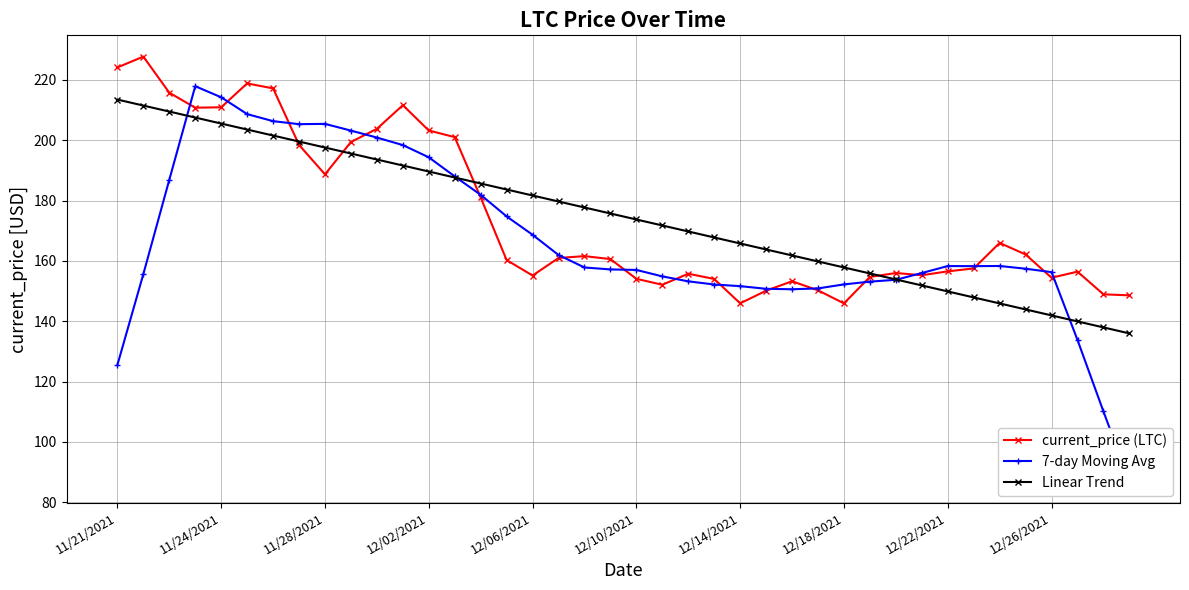

What is the highest value of the current_price (LTC) series?

227.7